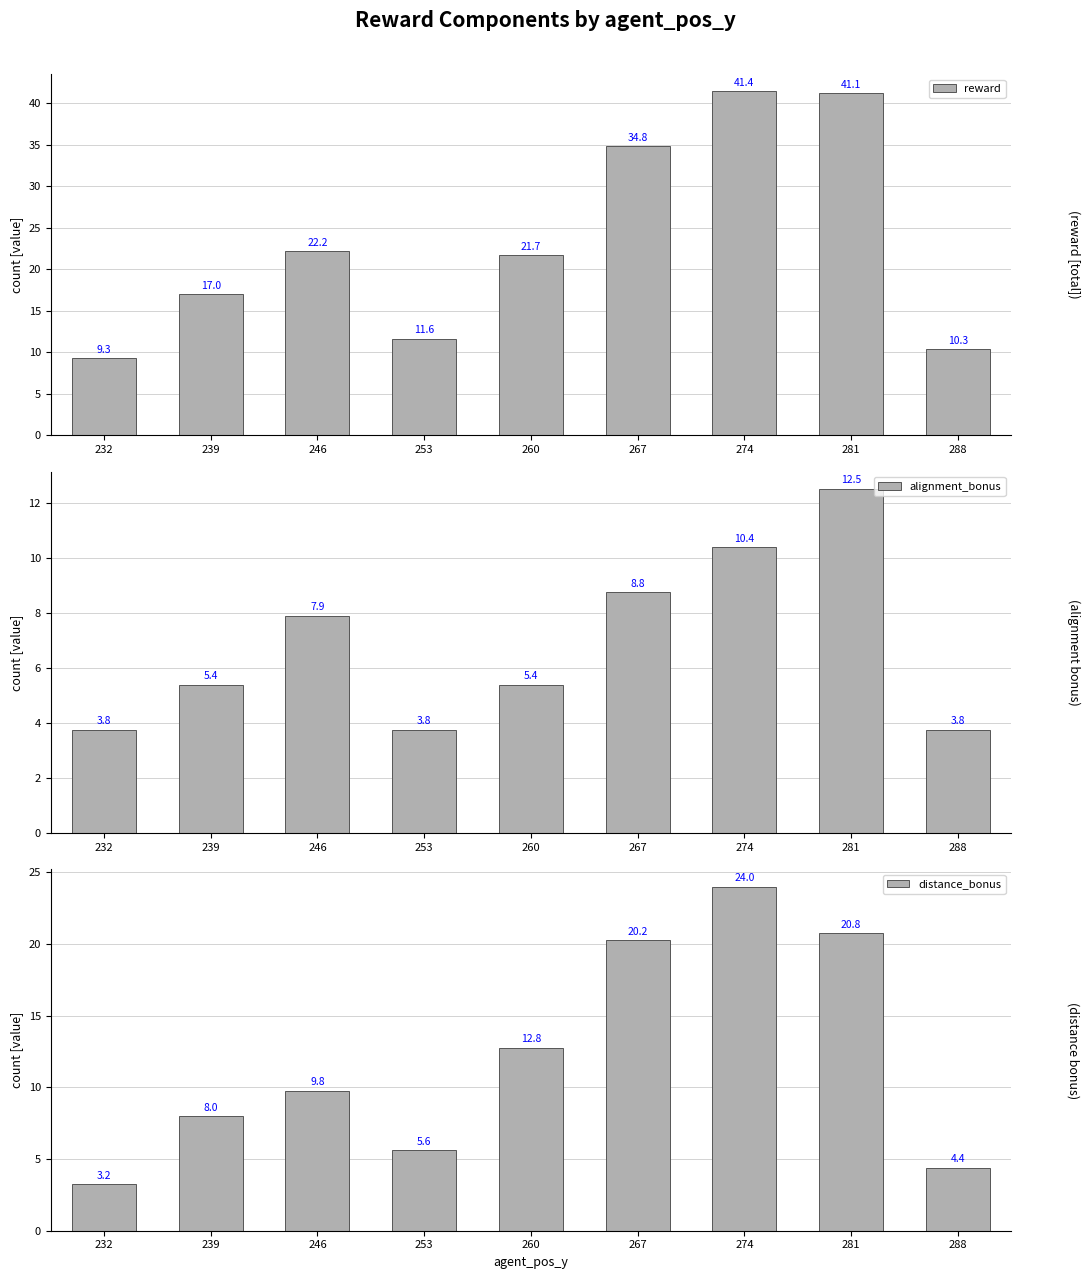

What is the difference between the distance_bonus values at 246 and 239?

1.8